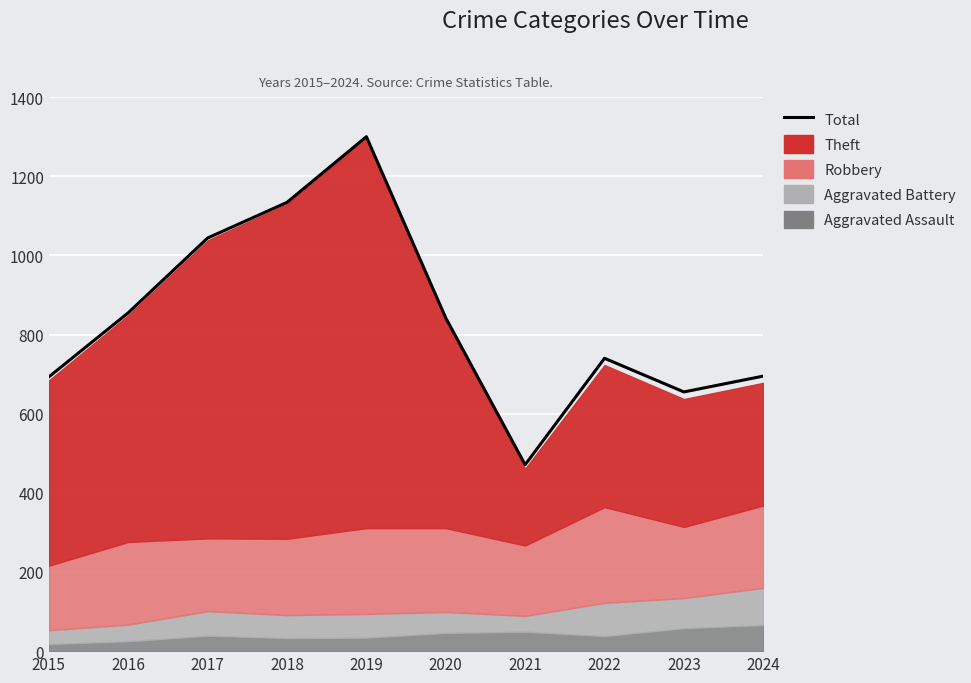

List the labels in order of value, smallest first.

2021, 2023, 2015, 2024, 2022, 2020, 2016, 2017, 2018, 2019